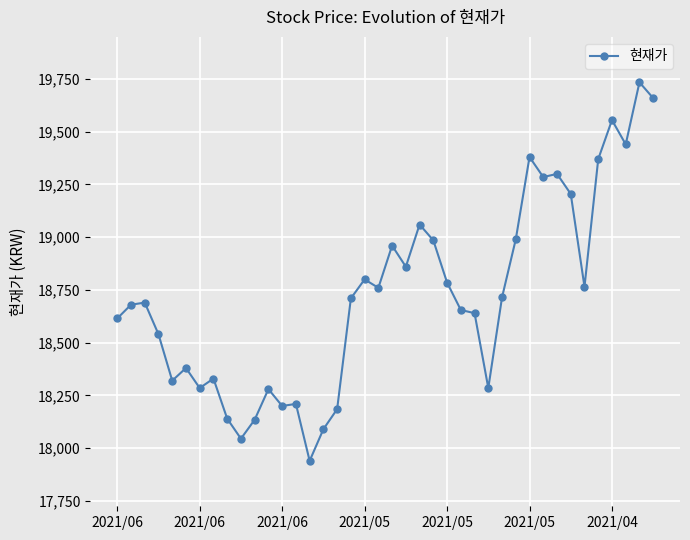

What is the minimum value shown in the chart?

17940